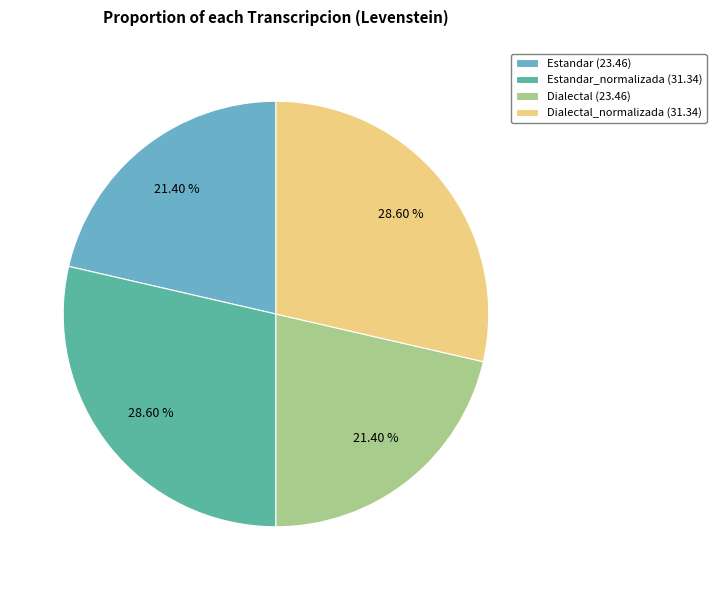

Does Estandar_normalizada (31.34) represent more than half of the total?

No